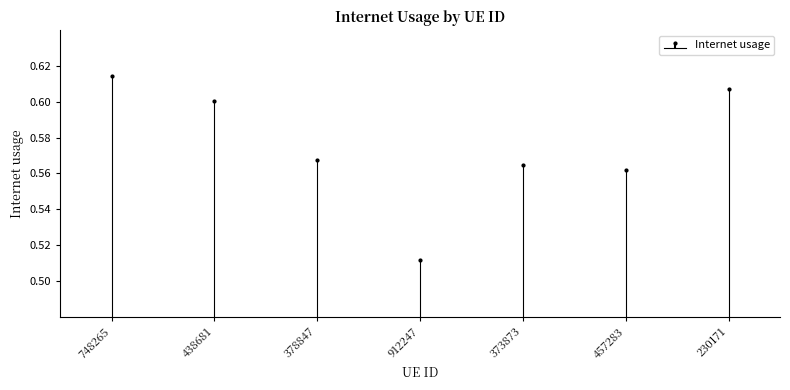

What is the difference between the maximum and minimum values?

0.1